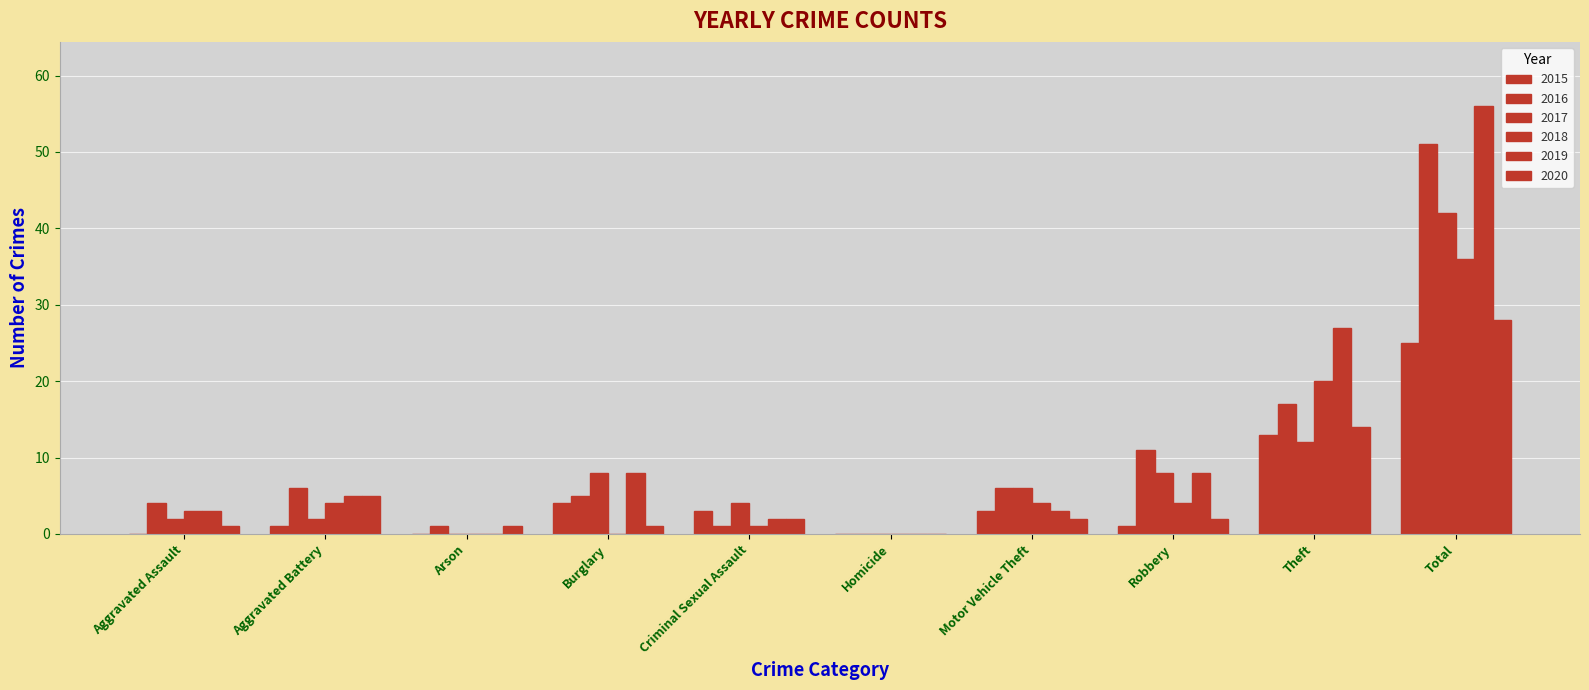

The value of 2019 at Burglary is 8. True or false?

True